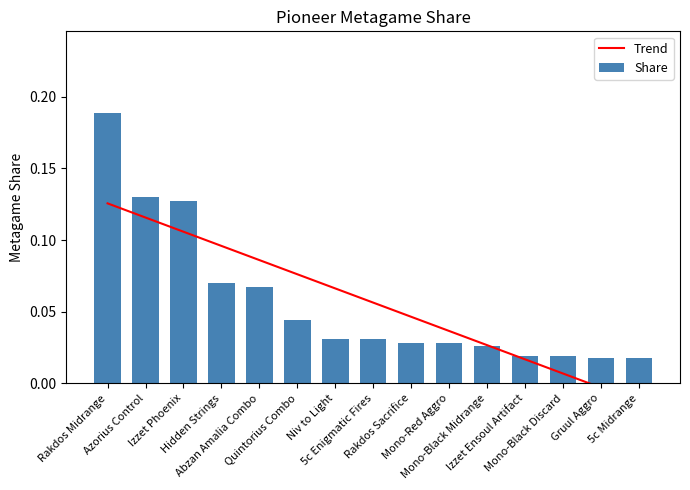

Count the Share values in the range 0 to 1.

15